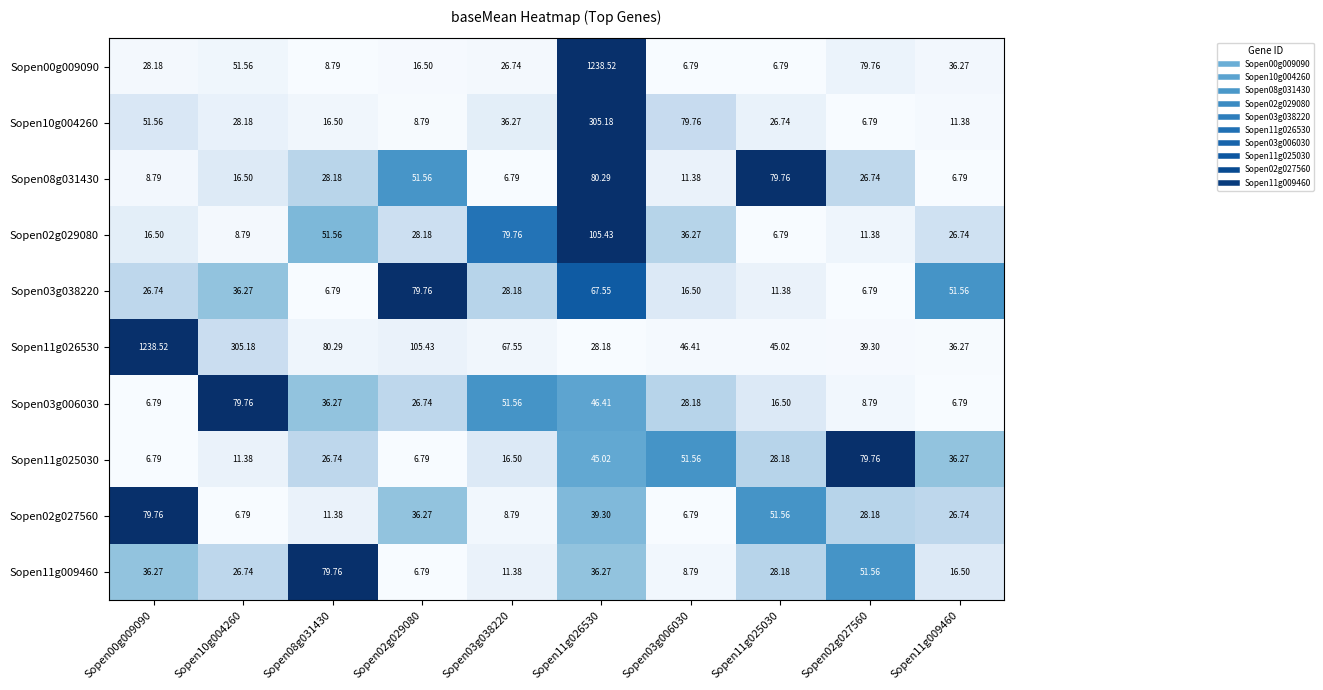

Which series has the largest total across all categories?

Sopen11g026530